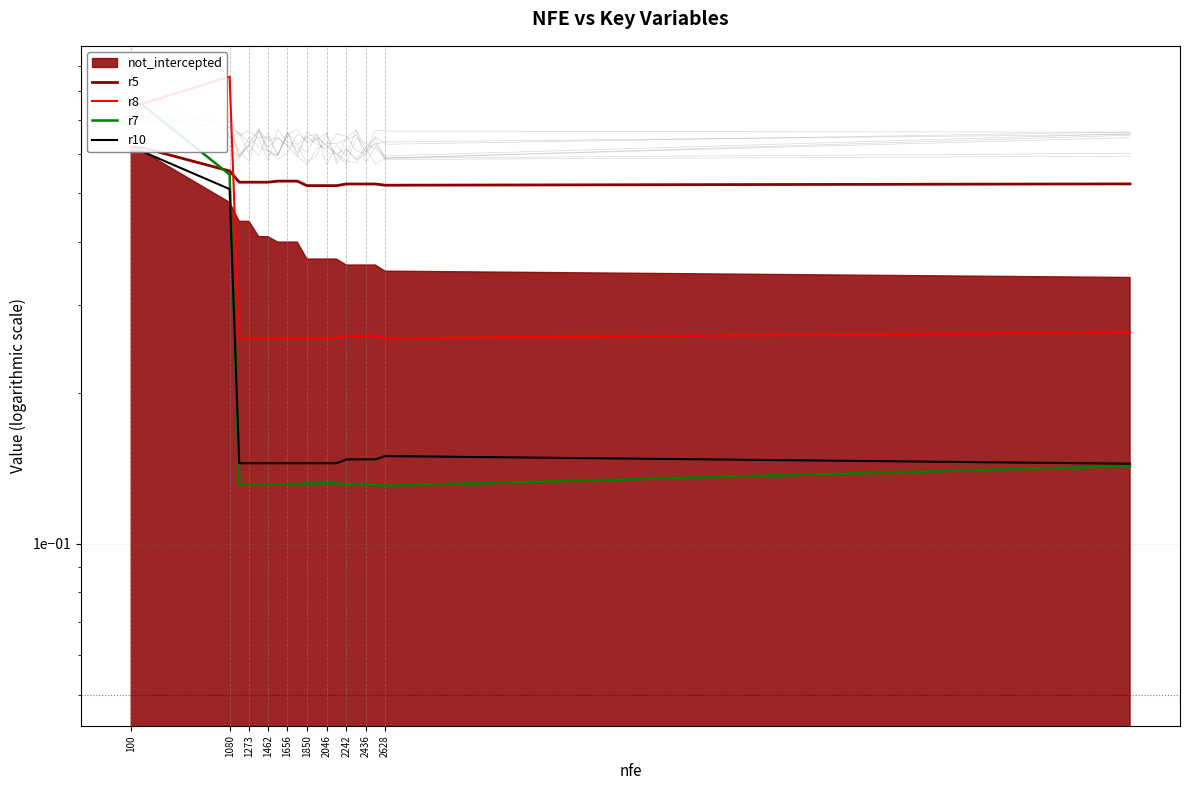

Where do r7 and r5 first cross each other?

1080 and 1273